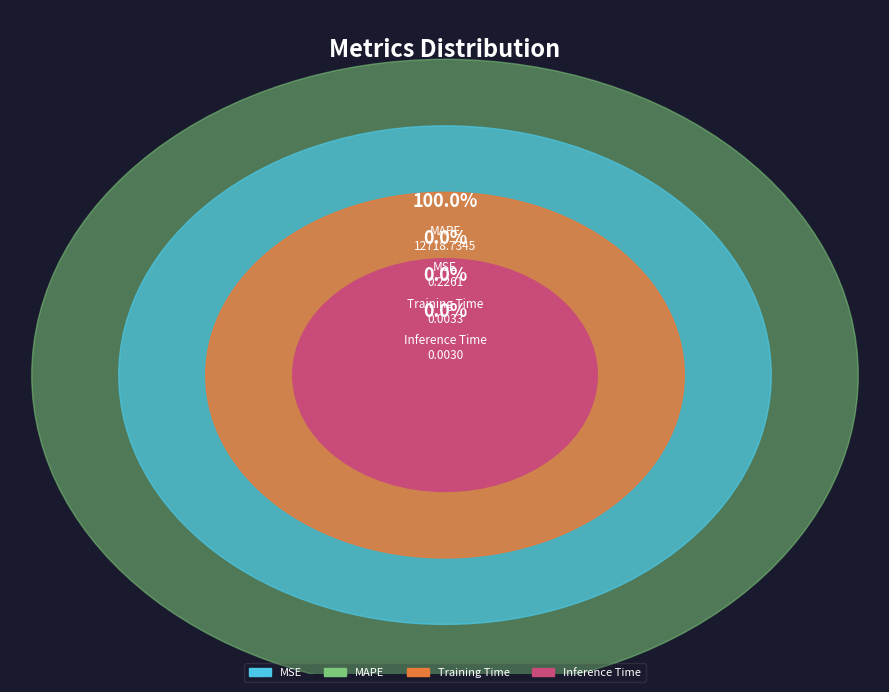

Is there any slice that represents more than half of the pie?

Yes